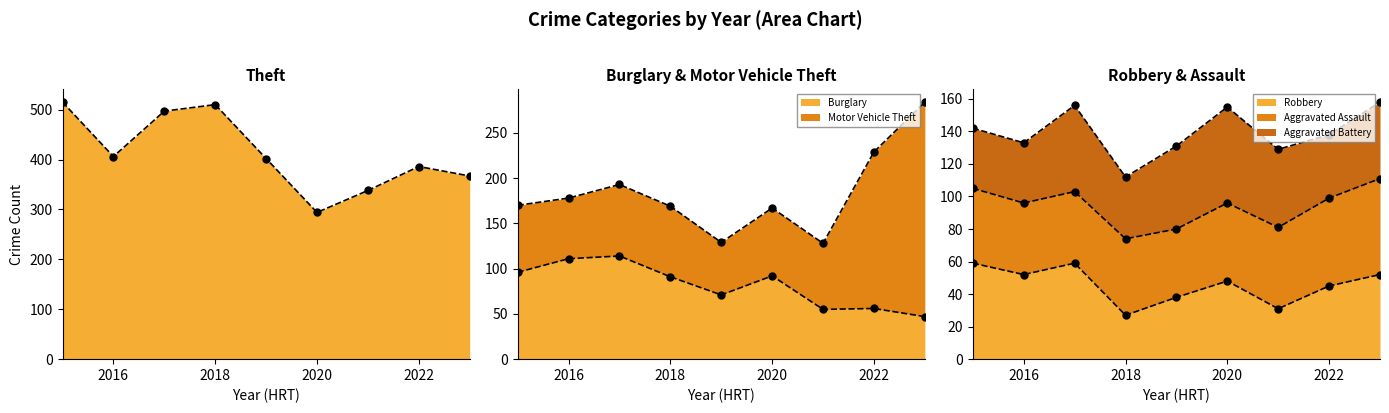

Which series reaches the maximum Y coordinate?

Theft